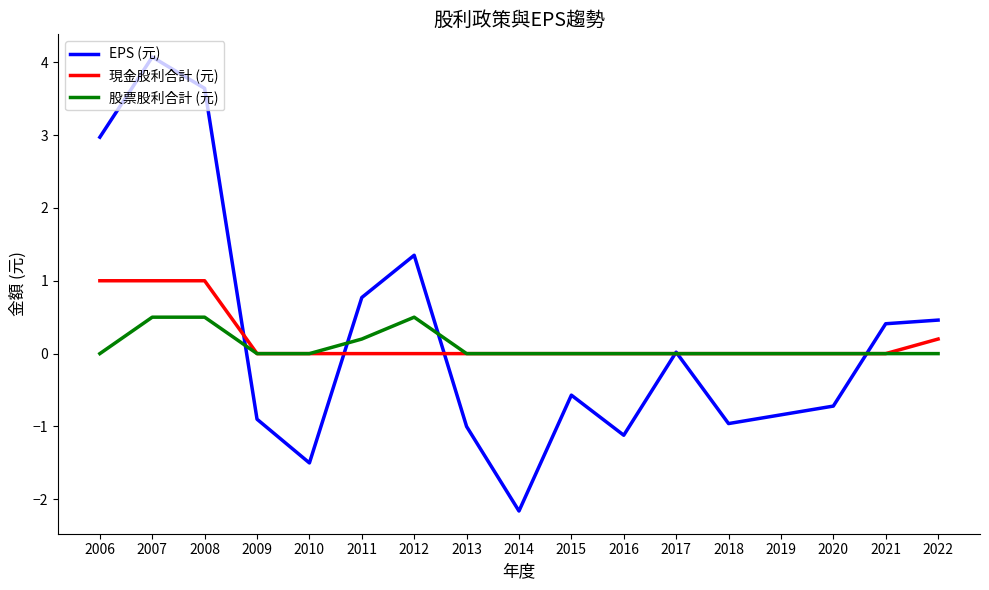

Where do EPS (元) and 現金股利合計 (元) first cross each other?

2008 and 2009